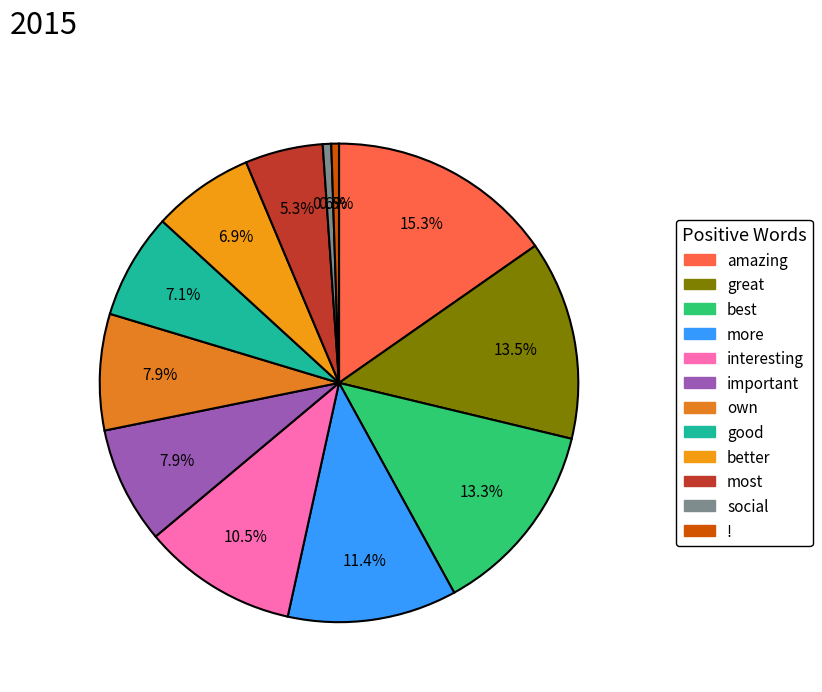

Count the number of slices in the pie.

12